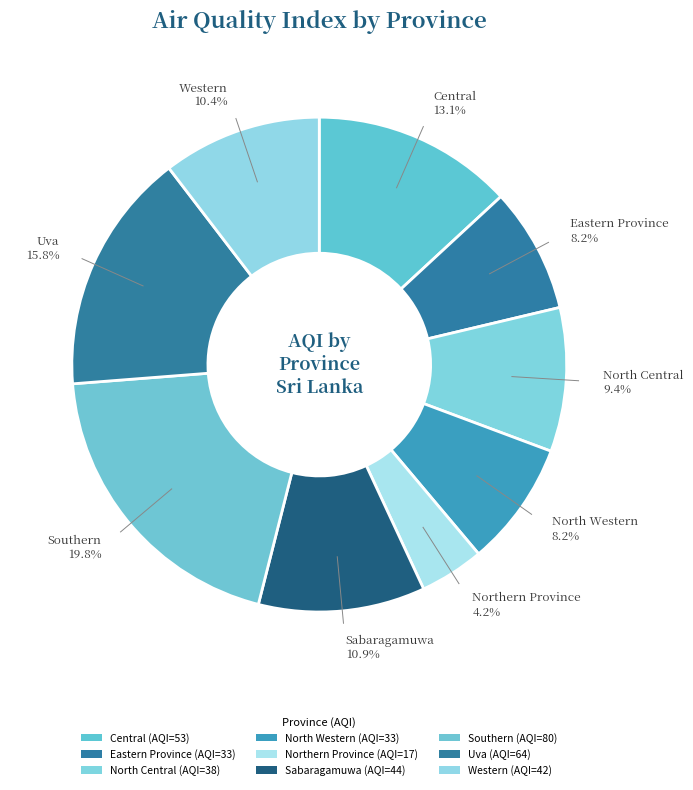

Which slice is the smallest?

Northern Province